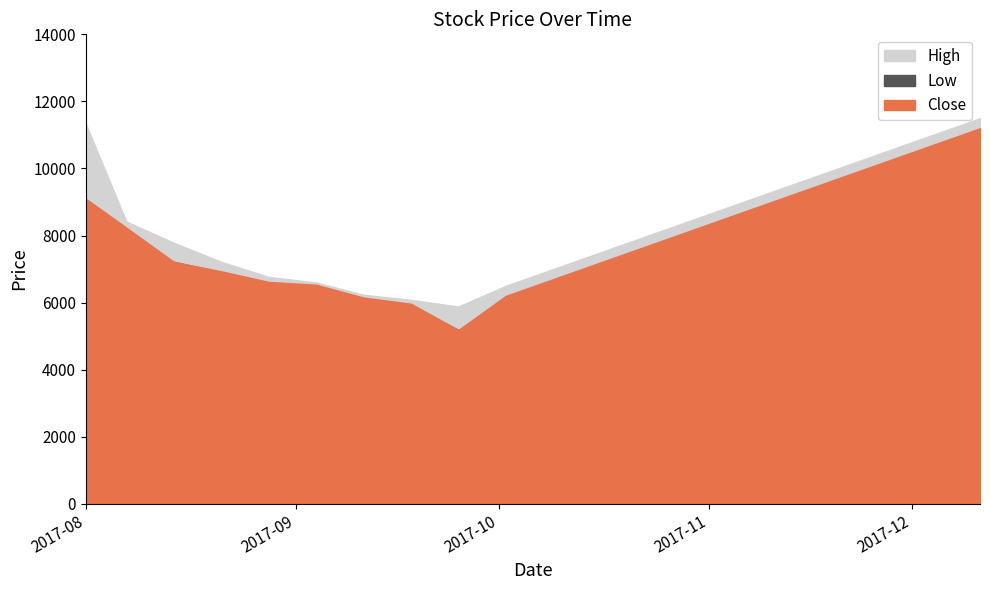

Which label corresponds to the smallest value in the chart?

2017-09-25